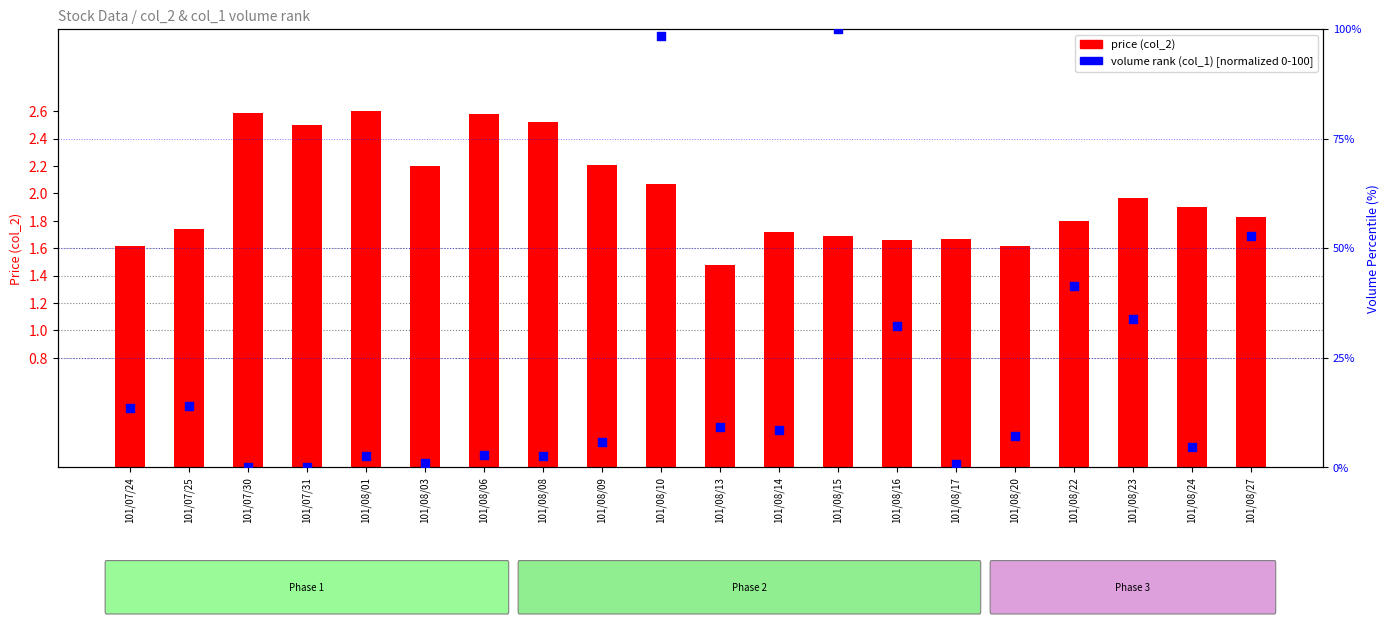

Which series contains the lowest Y value?

volume rank (col_1)